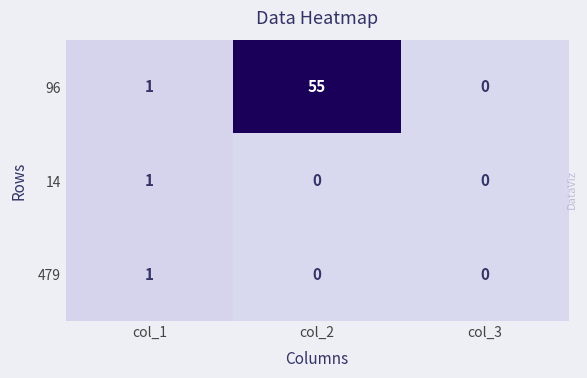

Where is 96 nearest to the value 27?

col_1